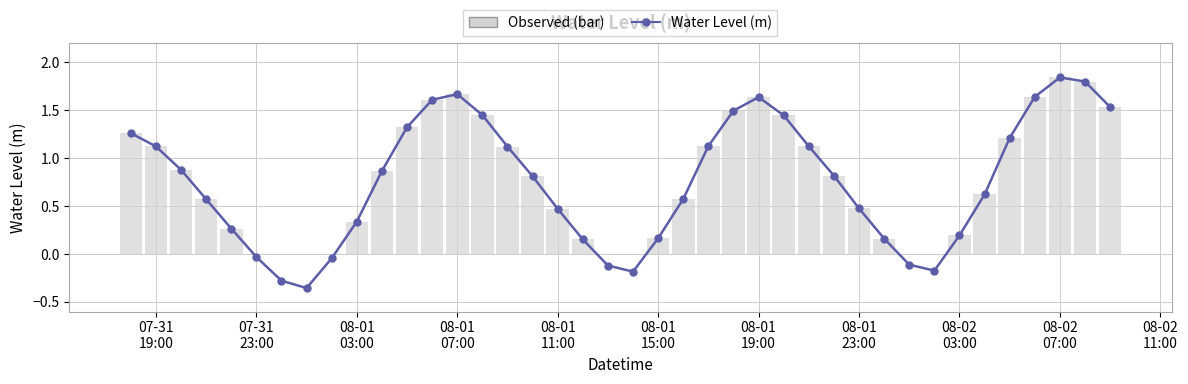

How many data points does each series have?

40